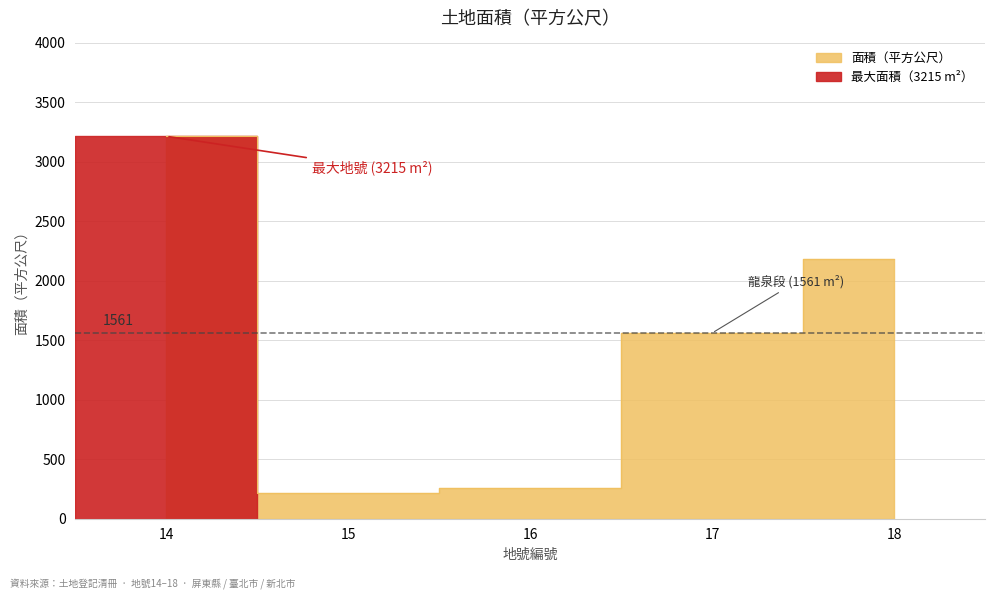

Reading right to left, extract all data points from this chart.

18=2183.6	17=1561.0	16=261.4	15=220.2	14=3215.0